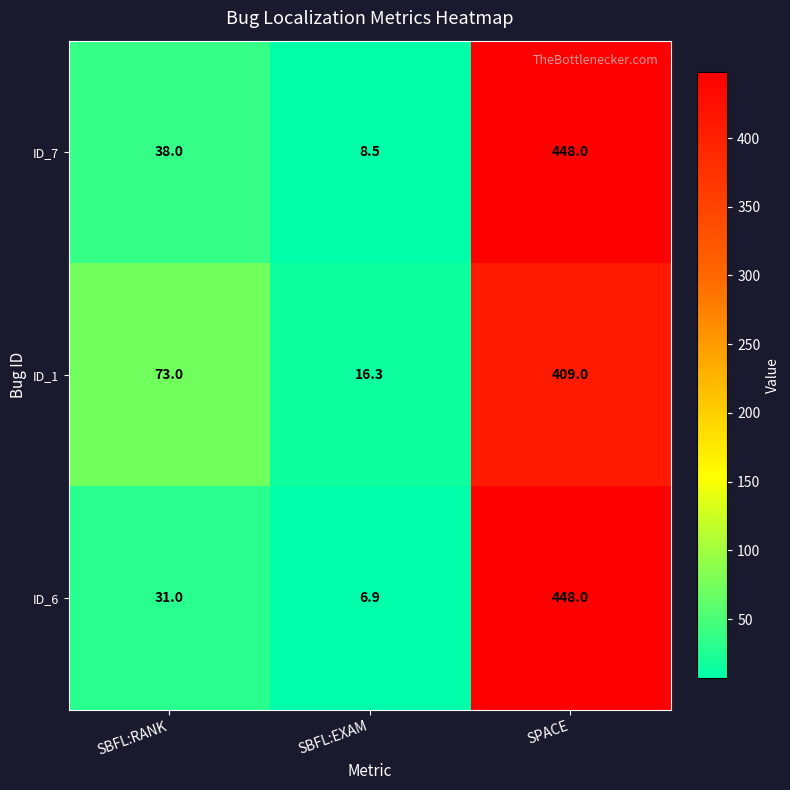

At SBFL:EXAM, list the series in order from smallest to largest.

ID_6, ID_7, ID_1